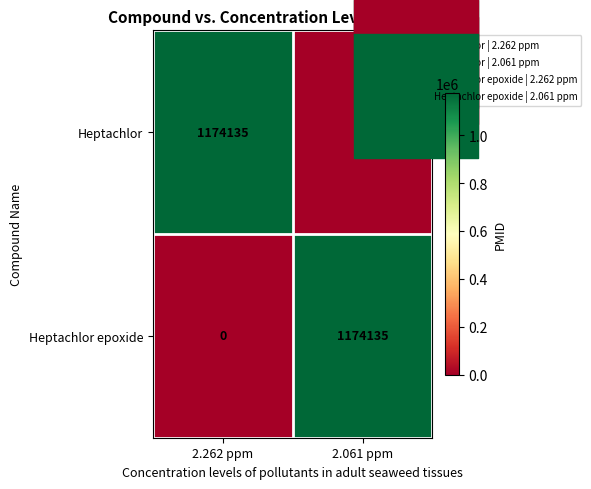

What is the average value of the Heptachlor series?

587068